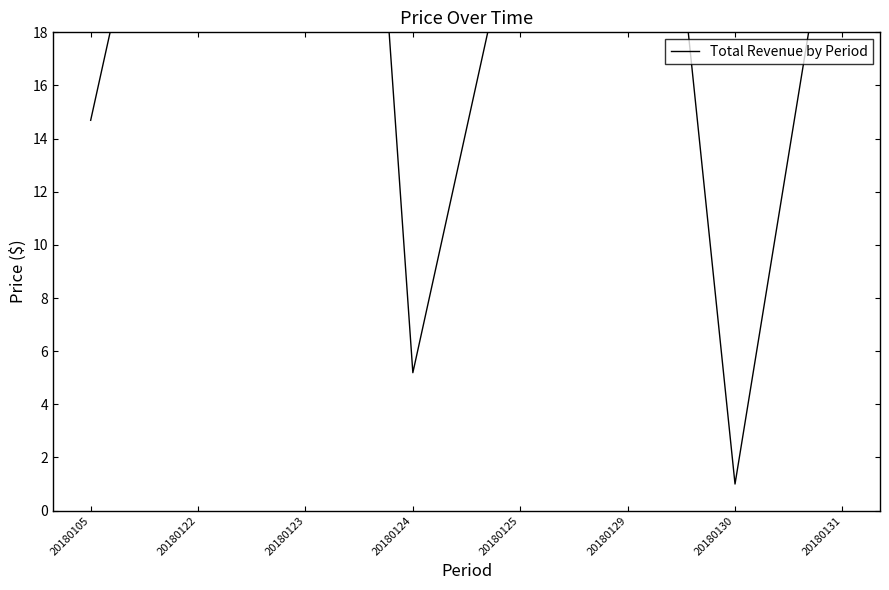

How many interior local peaks (higher than both neighbors) does the data have?

2